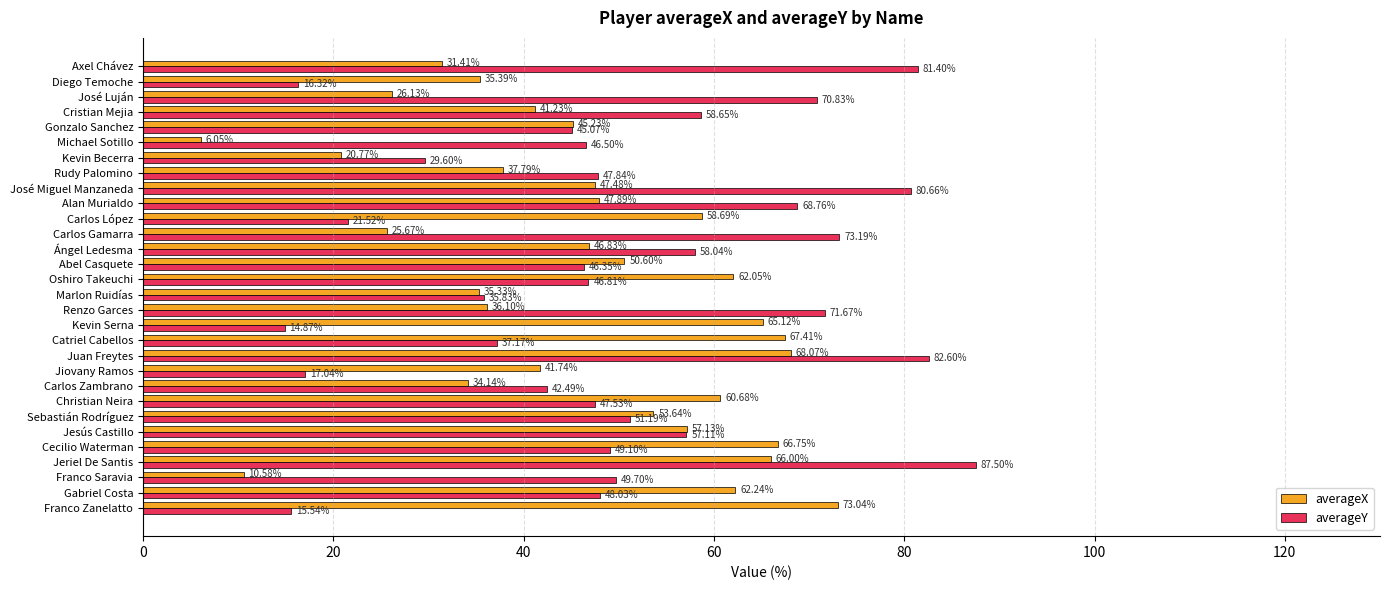

Where is averageY nearest to the value 51?

Sebastián Rodríguez